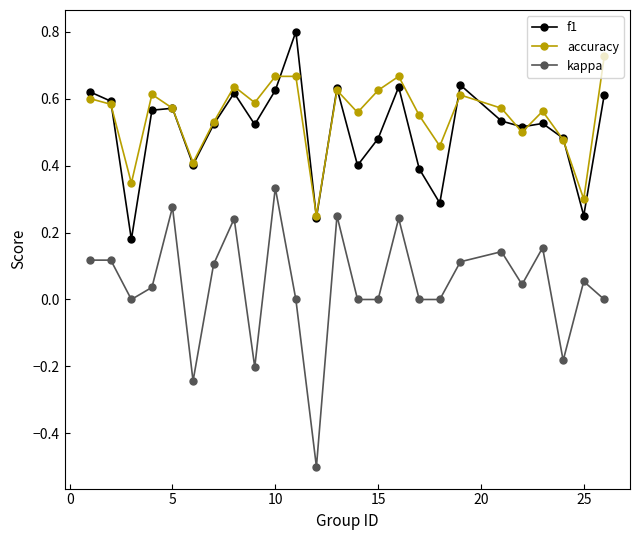

Which series has the widest spread of values?

kappa